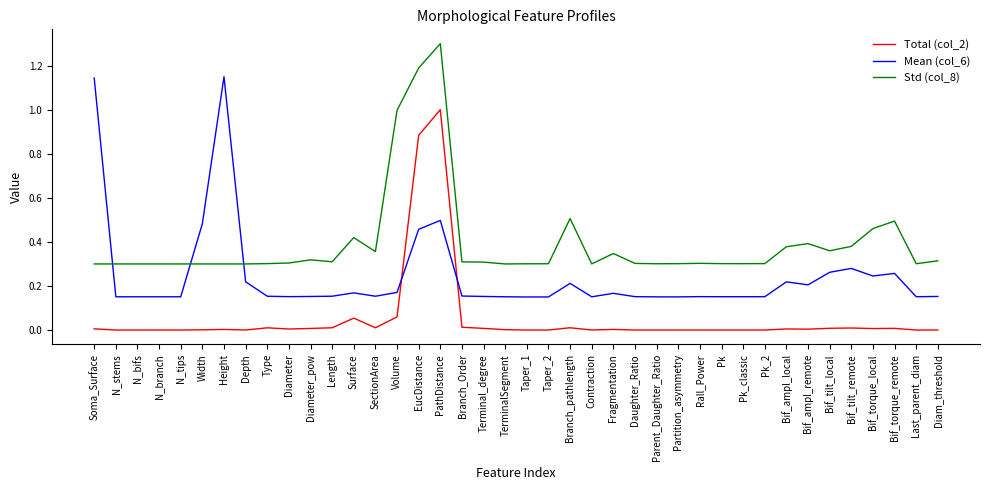

What is the difference between the maximum and minimum values in the Std (col_8) series?

1.0